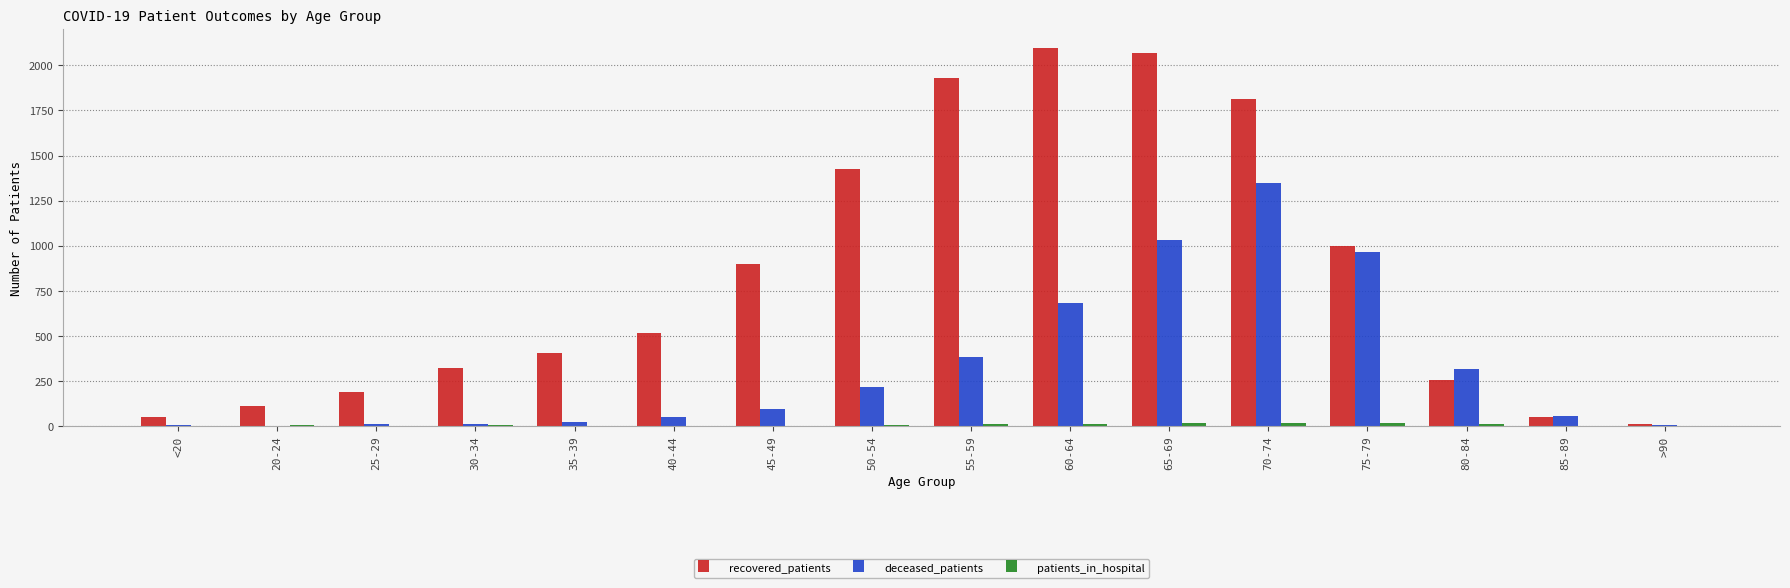

The value of recovered_patients at 40-44 is 516. True or false?

True